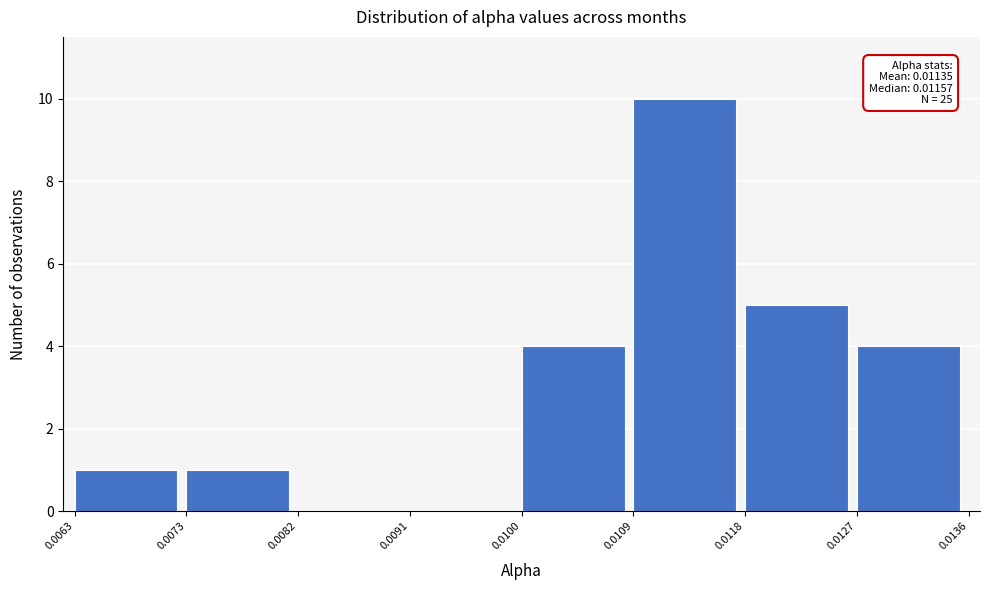

Over which range of the x-axis is the bar tallest?

0.0109 to 0.0118